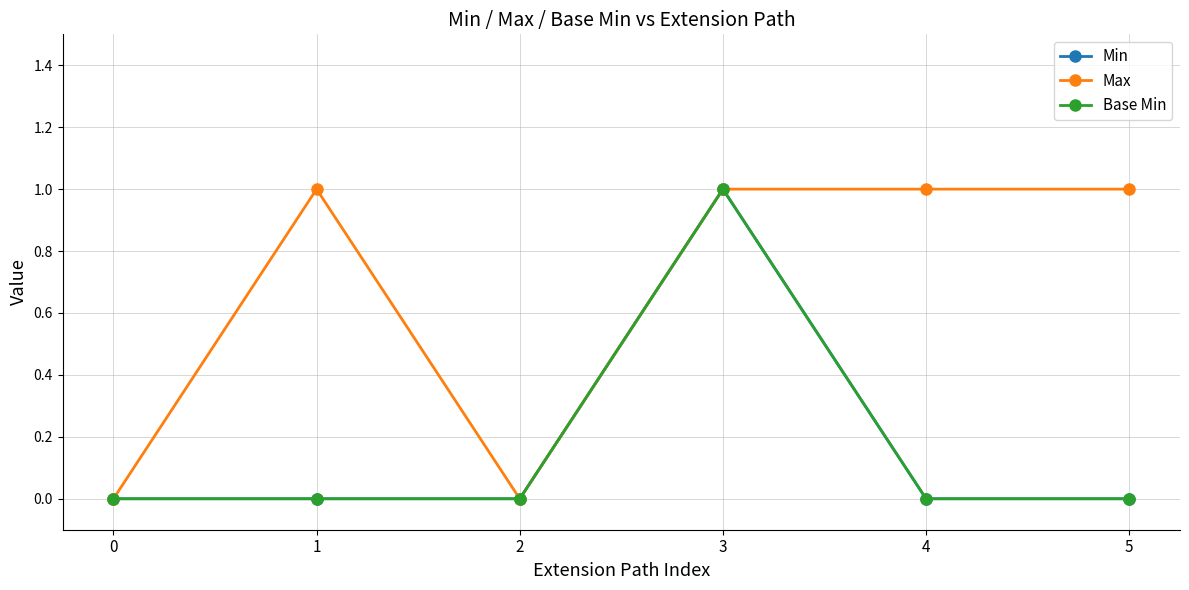

Does the chart have visible grid lines?

Yes